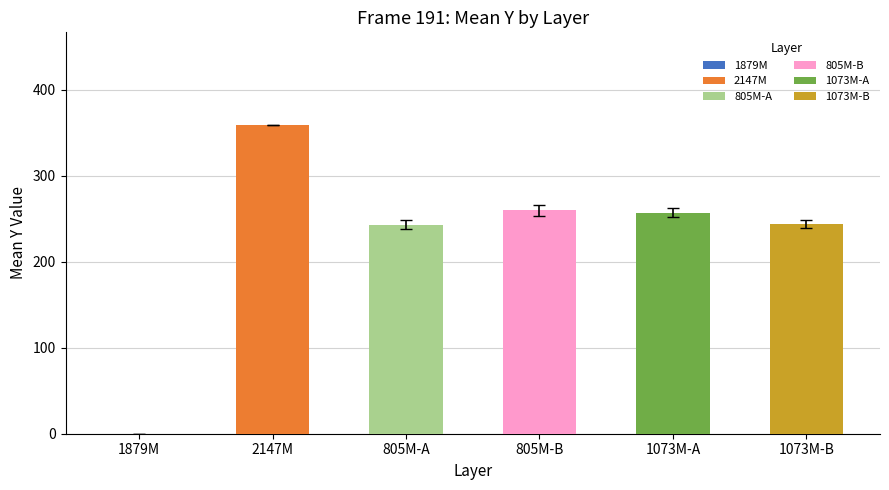

The Y series shows 151 at 11. True or false?

False